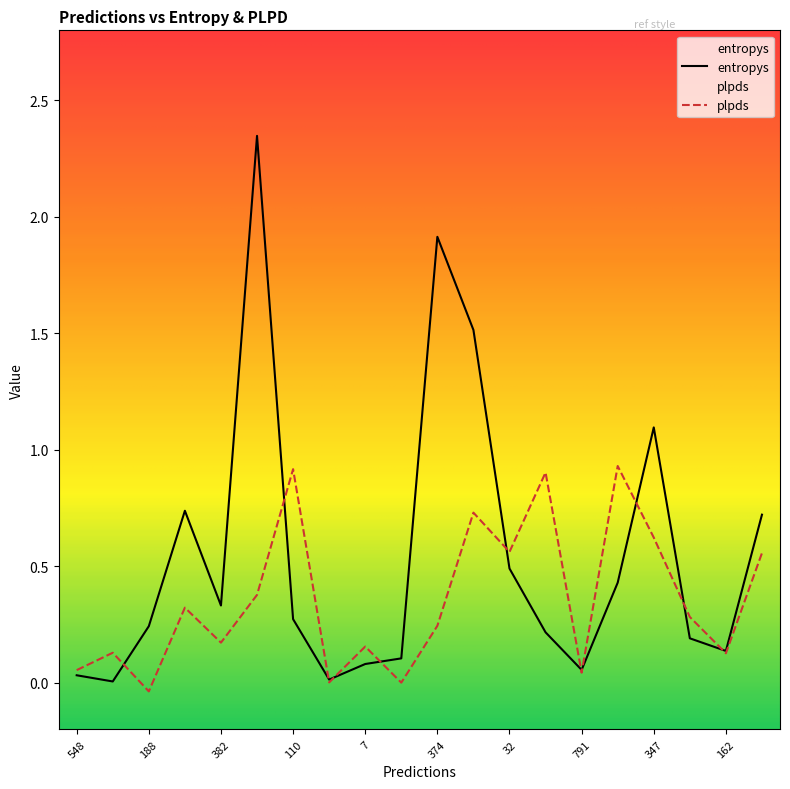

How many times do entropys and plpds cross each other?

11